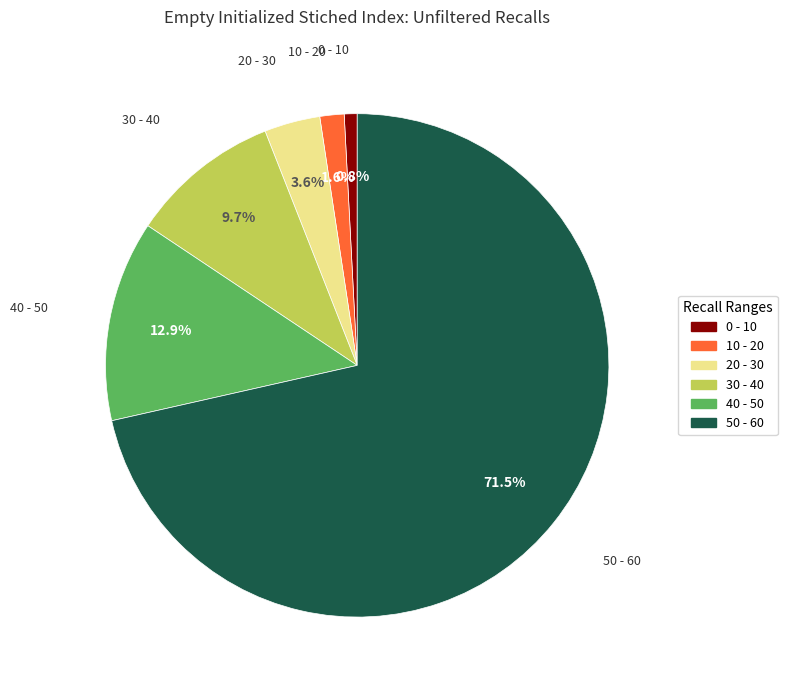

Rank the categories by value from lowest to highest.

0 - 10, 10 - 20, 20 - 30, 30 - 40, 40 - 50, 50 - 60